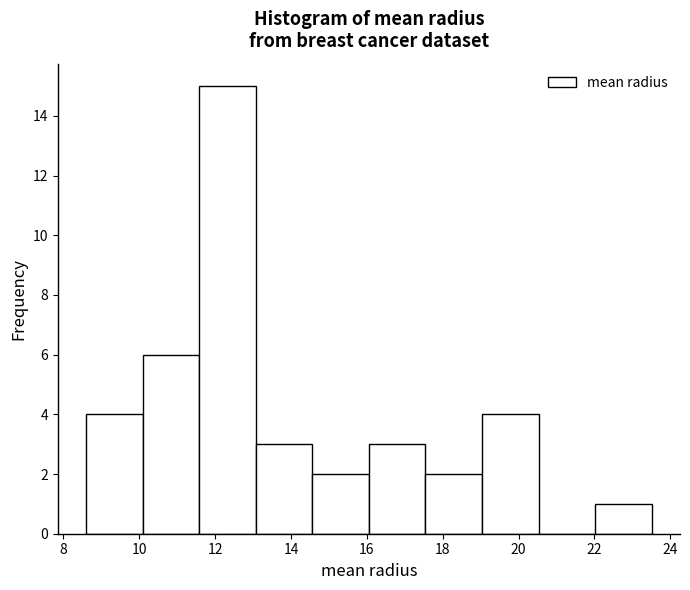

Reading left to right, transcribe this chart: for each bar, give the range it covers on the x-axis and its height. Neither the bar edges nor the heights are printed on the chart, so give them approximately, as read against the axes.

8.6 to 10.0: 4
10.0 to 11.6: 6
11.6 to 13.0: 15
13.0 to 14.6: 3
14.6 to 16.0: 2
16.0 to 17.6: 3
17.6 to 19.0: 2
19.0 to 20.6: 4
20.6 to 22.0: 0
22.0 to 23.6: 1